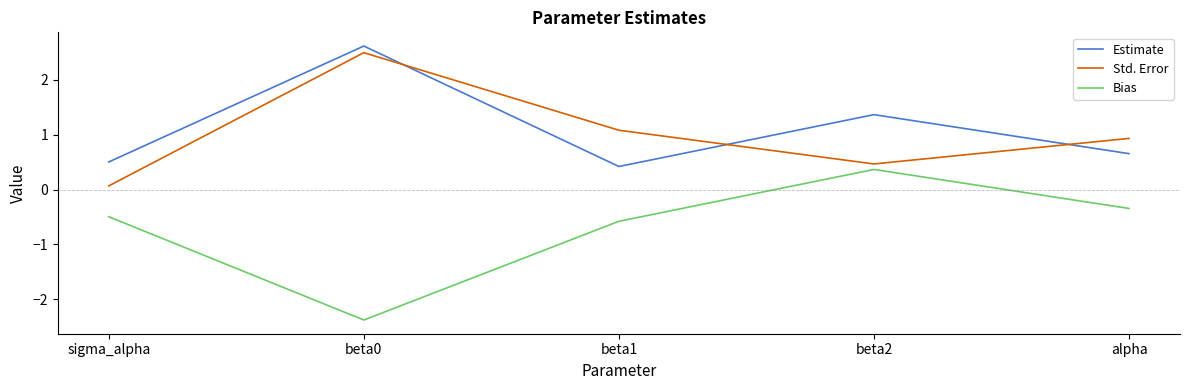

What is the highest value of the Bias series?

0.4